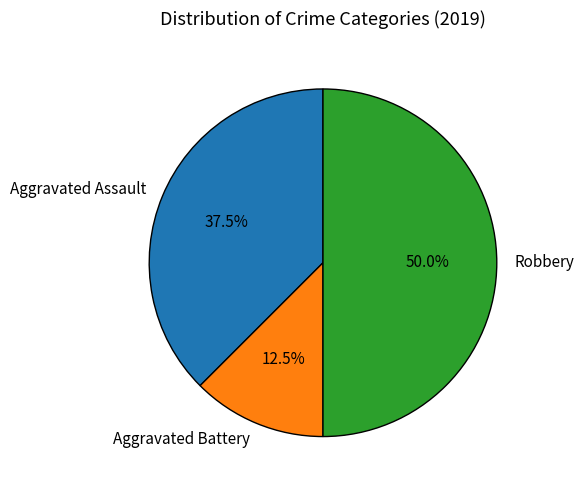

Approximately how many times larger is the value at Robbery compared to Aggravated Battery?

4.0